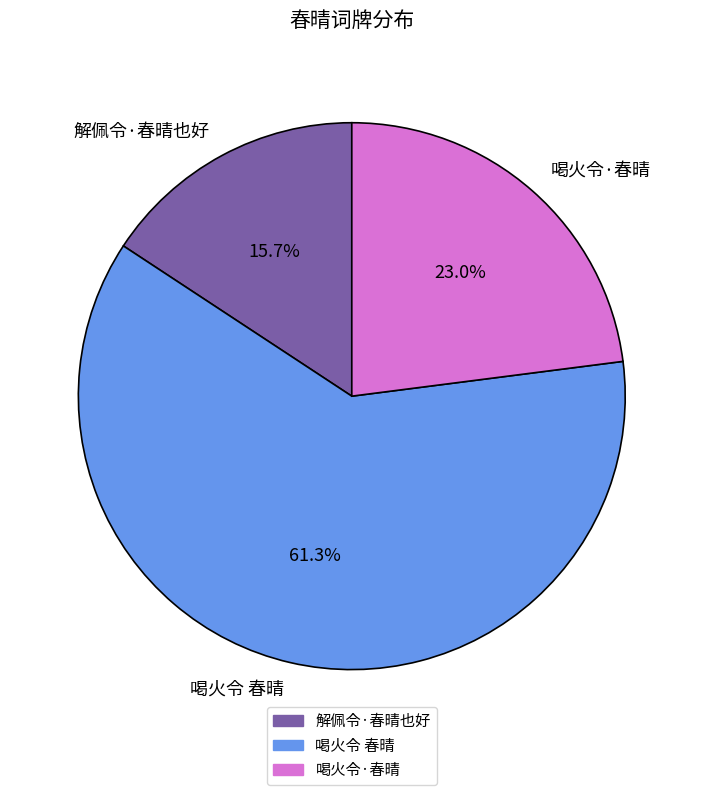

Is there any slice that represents more than half of the pie?

Yes